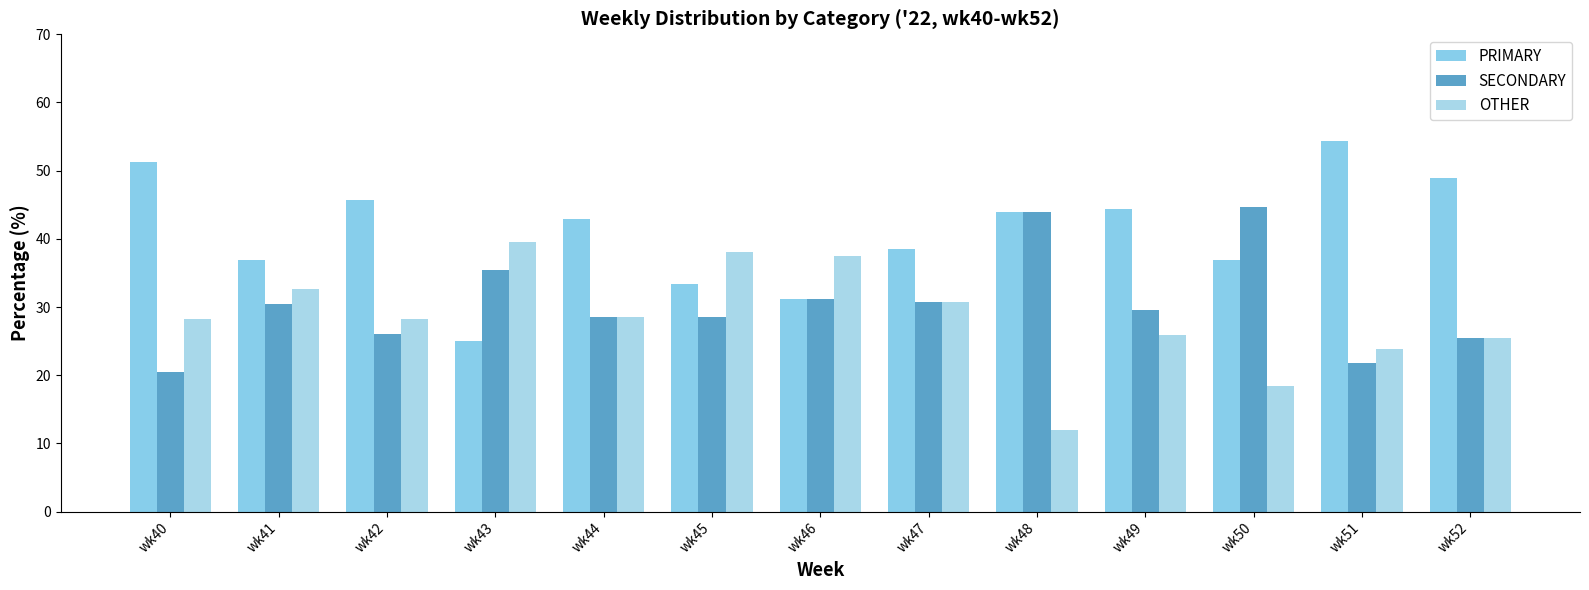

What is the value of the OTHER bar at the 8th from the left?

30.8